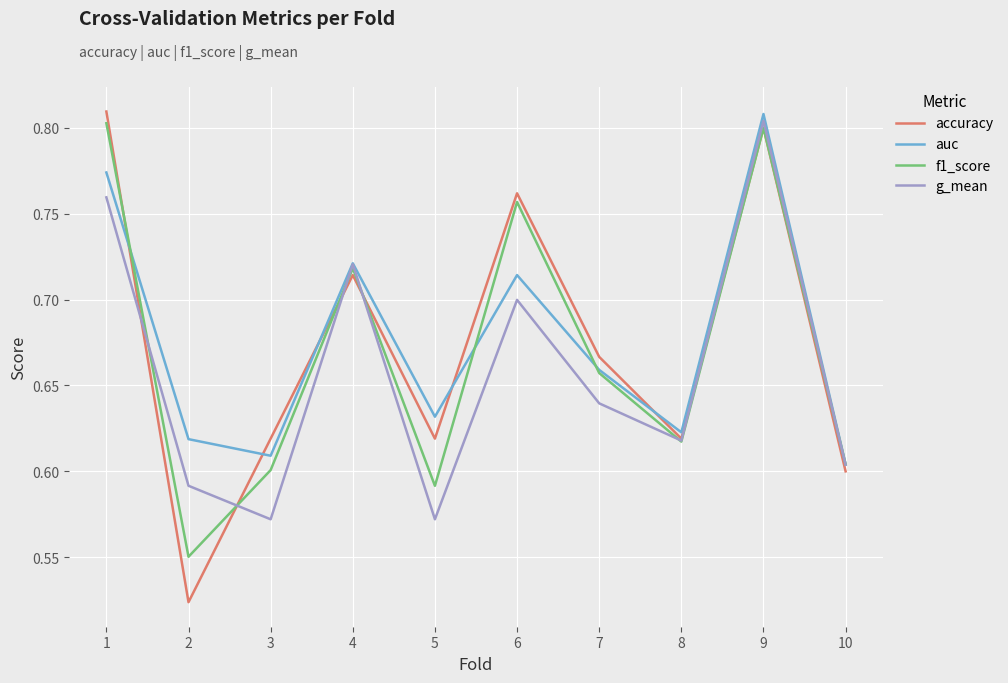

Is it true that auc equals 0.8 at 1?

True